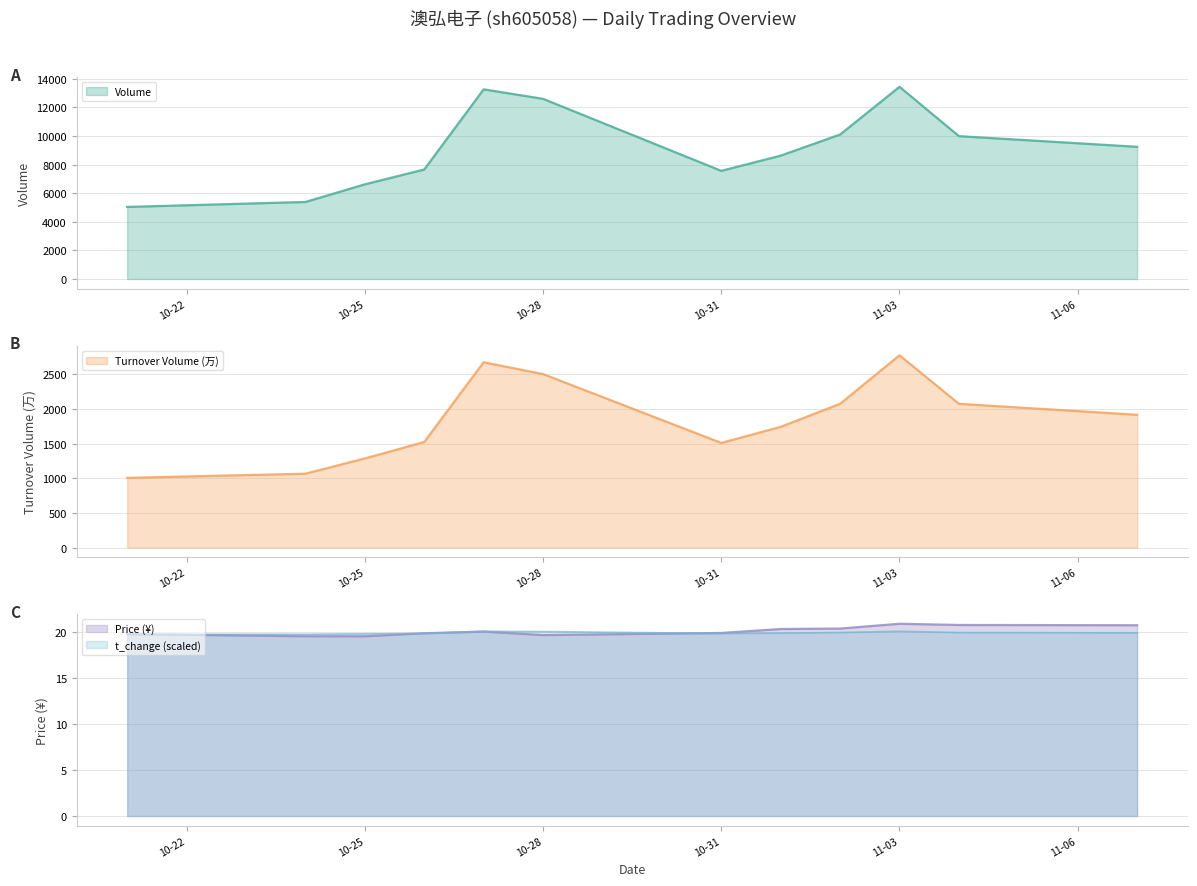

True or false: t_volume has more than 2 points higher than both neighbors.

False